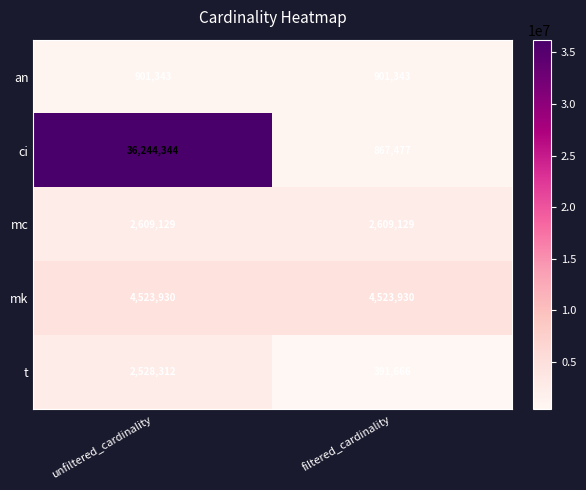

Reading left to right, list all the values displayed in this chart.

an: 901343	901343
ci: 36244344	867477
mc: 2609129	2609129
mk: 4523930	4523930
t: 2528312	391666